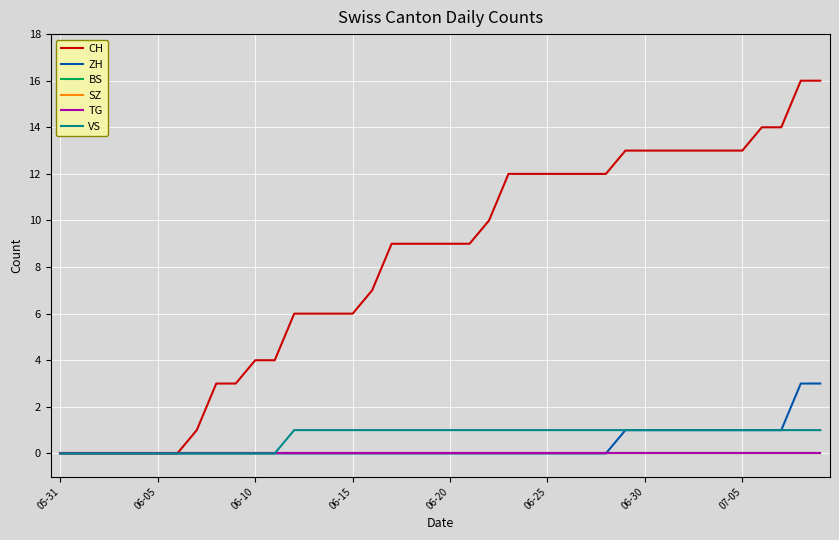

Is this an area chart (filled region under the line)?

No